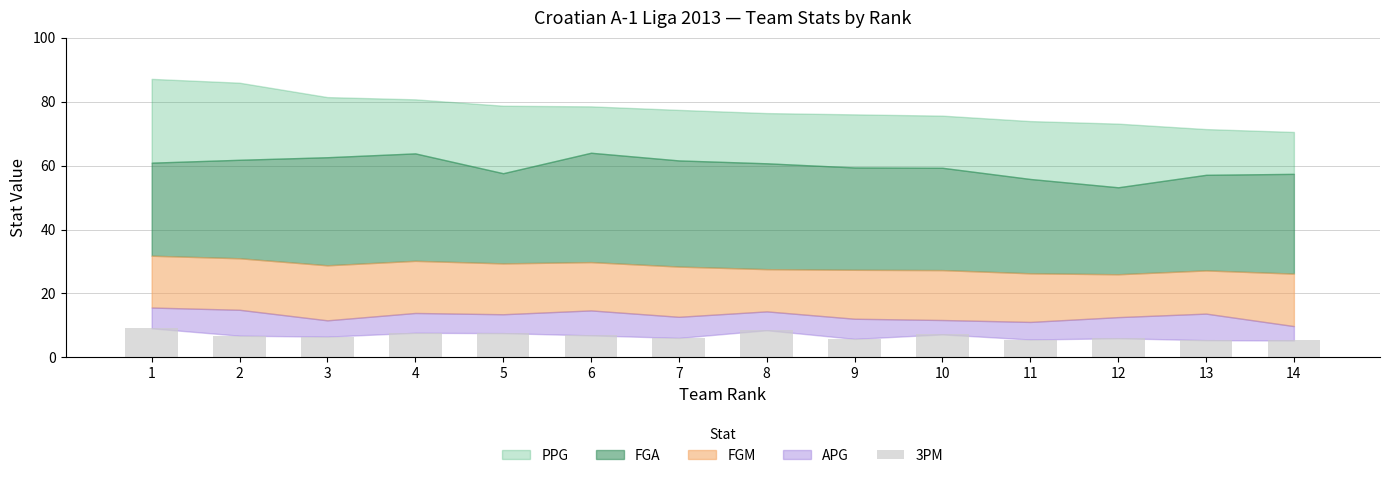

Approximately how many times larger is the value at 11 compared to 13?

1.0